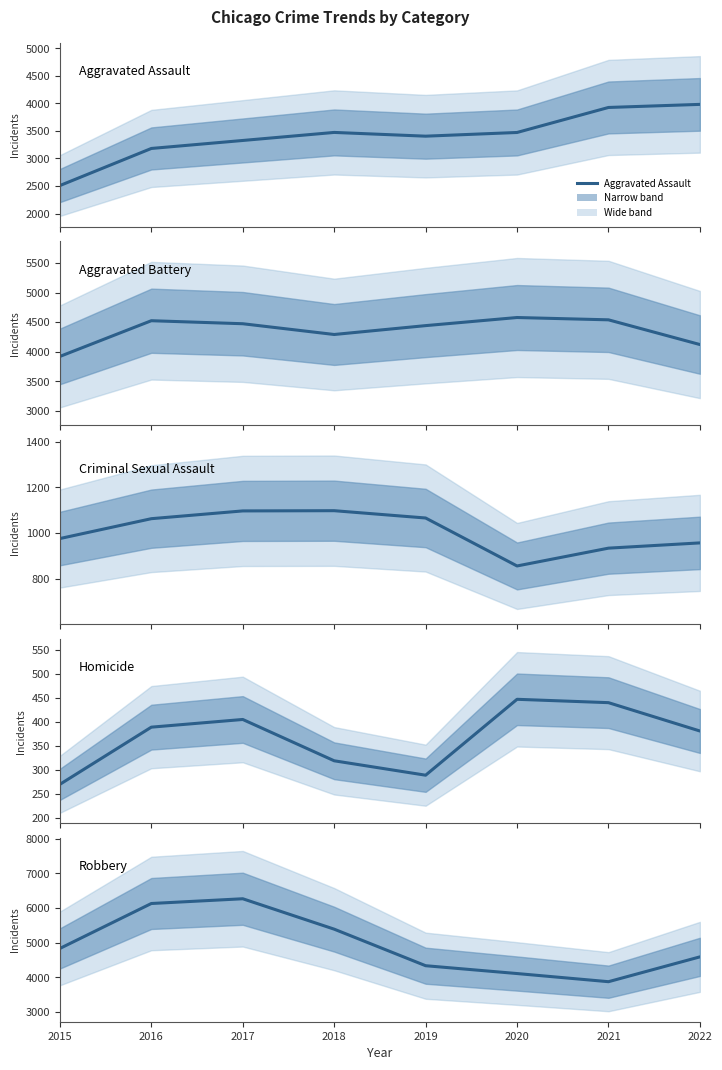

What is the greatest value displayed?

6266